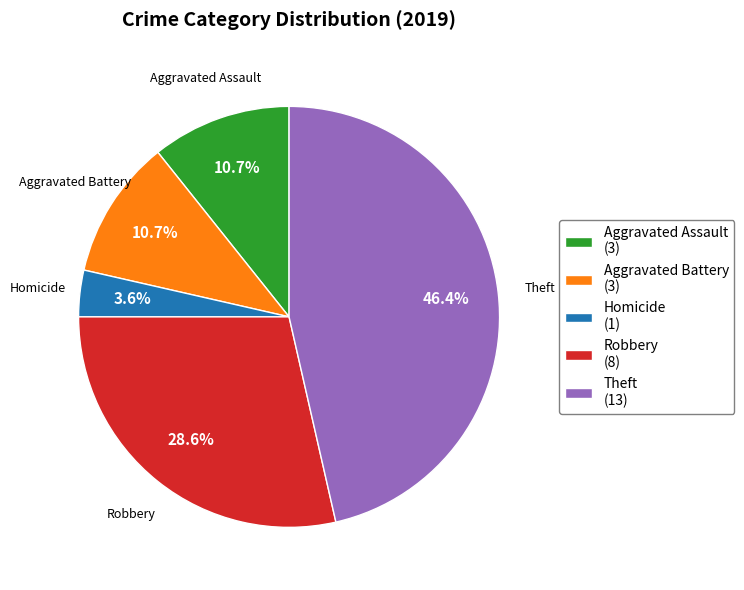

How many segments does this pie chart have?

5